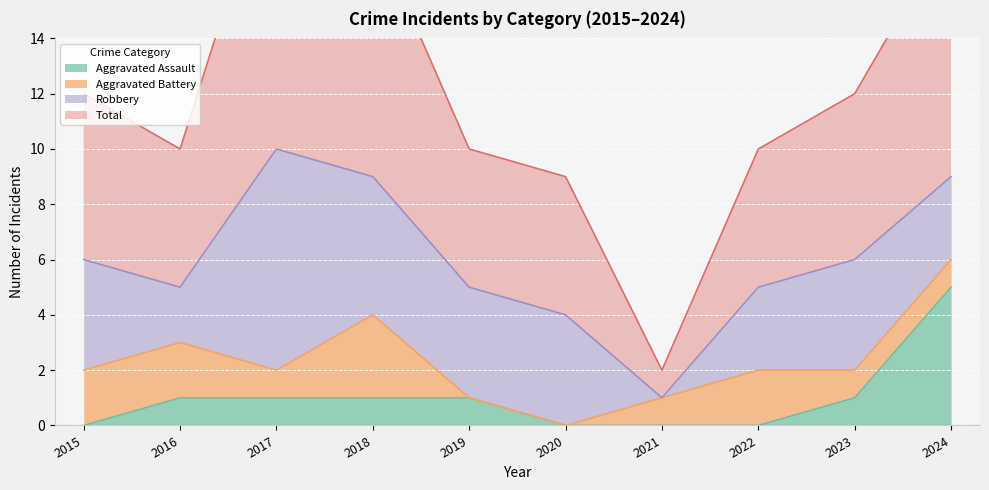

What is the sum of the Aggravated Assault values at 2019 and 2015?

1